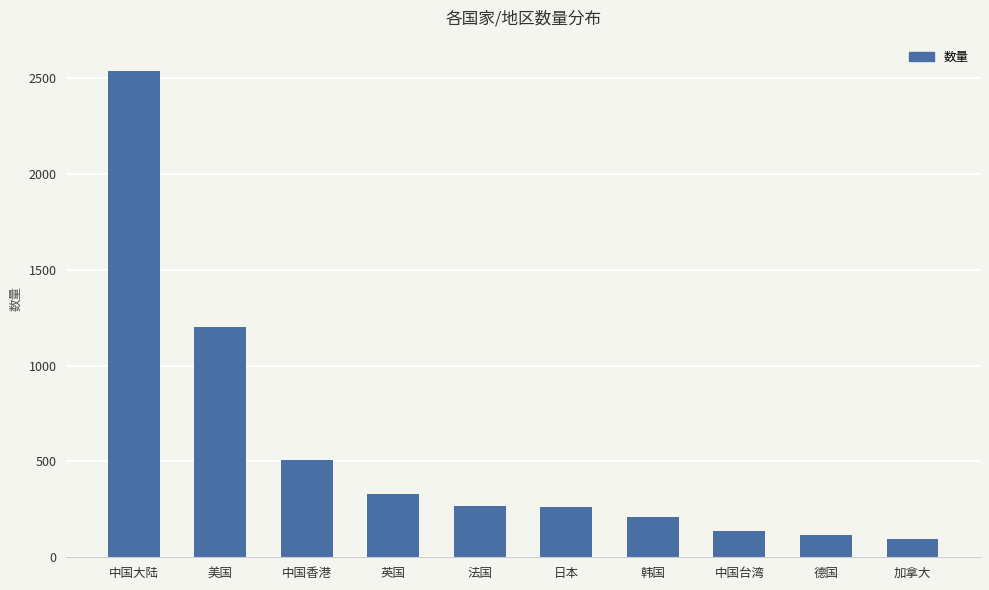

Approximately how many times larger is the value at 中国大陆 compared to 英国?

7.7